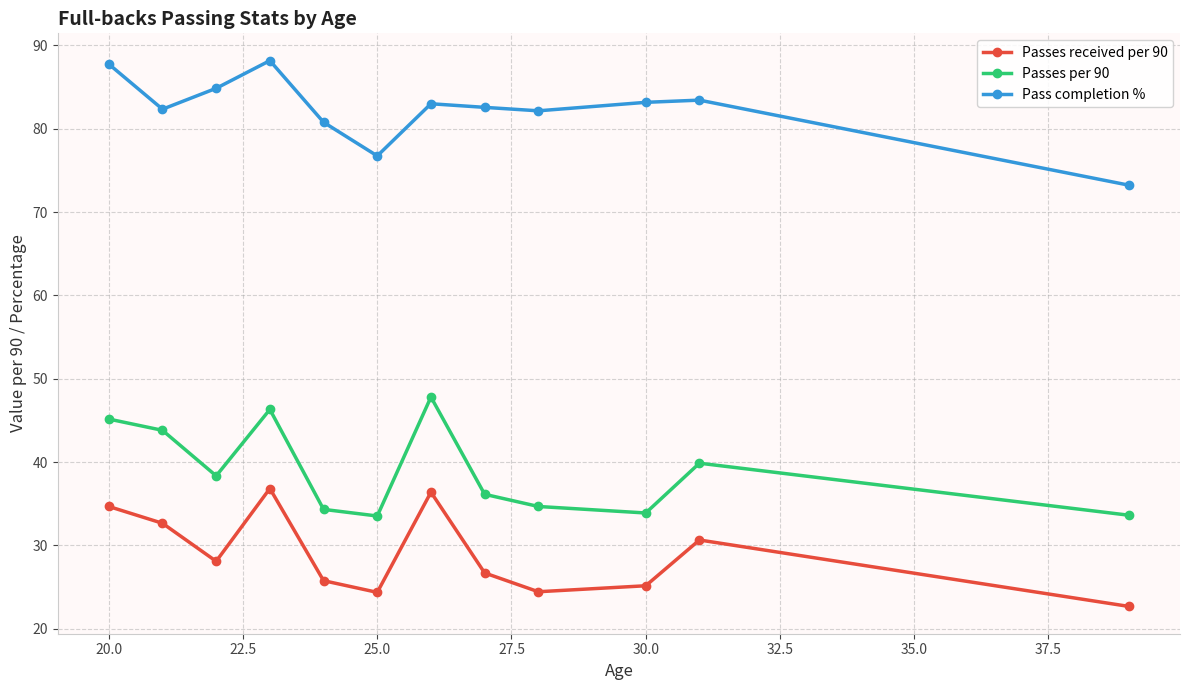

What is the difference between the maximum and second lowest values in the Passes received per 90 series?

12.5